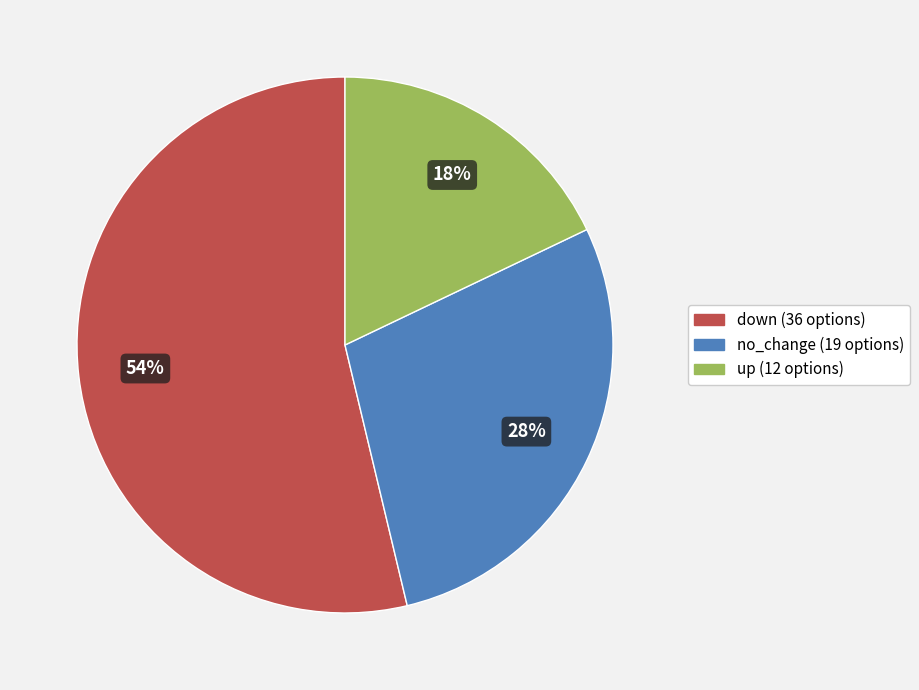

Between up and down, which is larger?

down